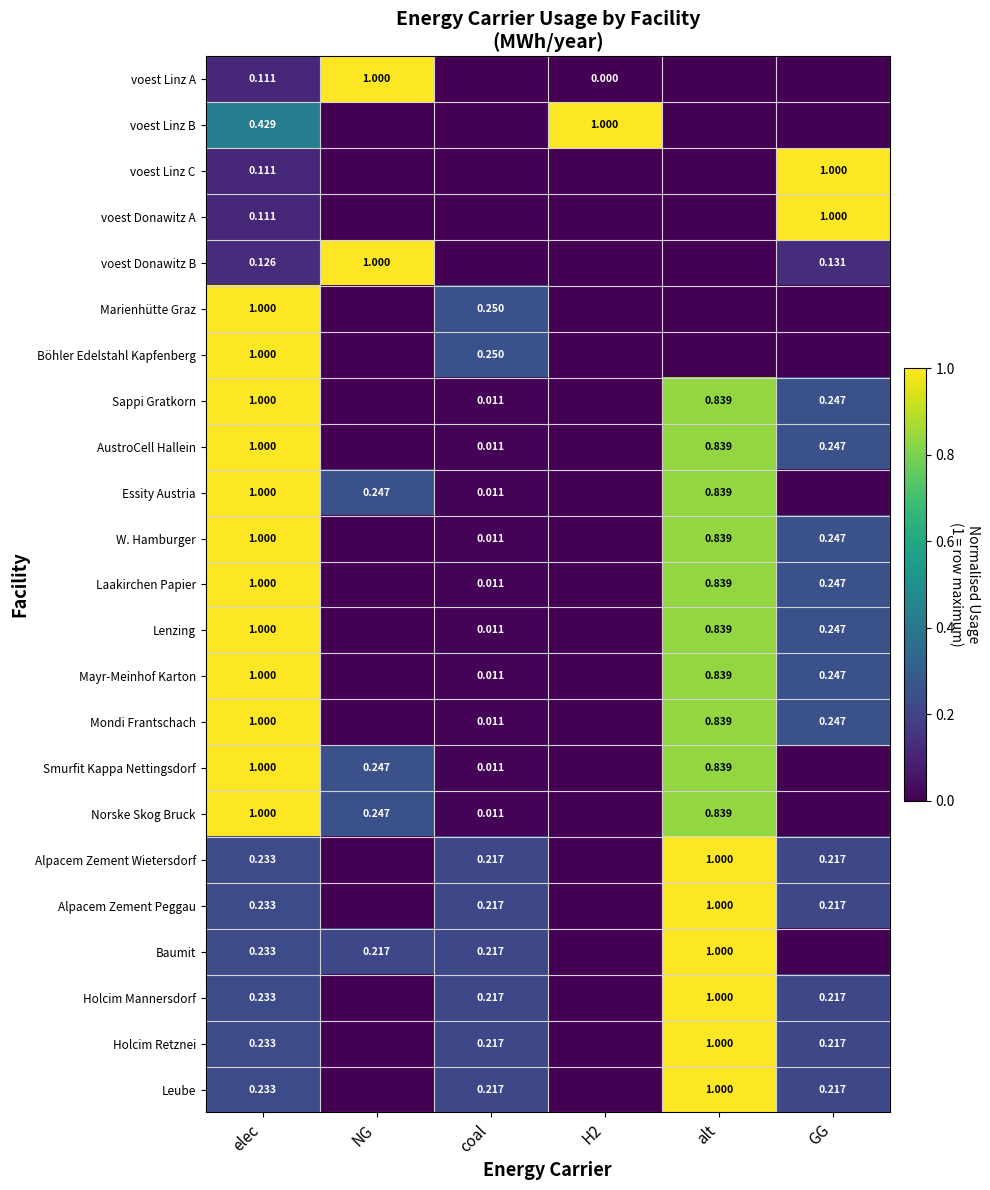

Is the value of Sappi Gratkorn at GG greater than the value of Baumit at elec?

Yes